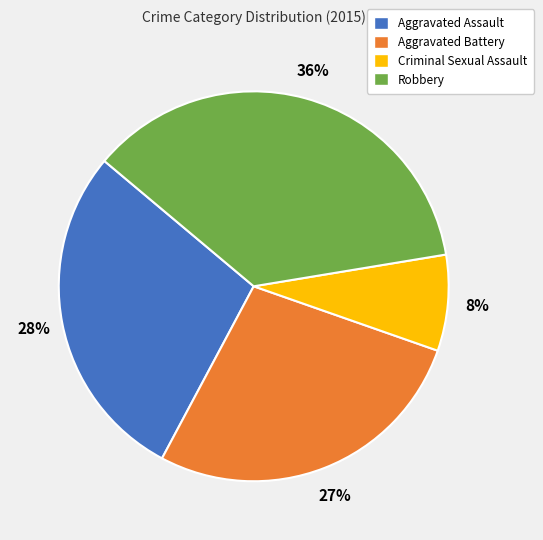

What is the smallest slice in the pie chart?

Criminal Sexual Assault